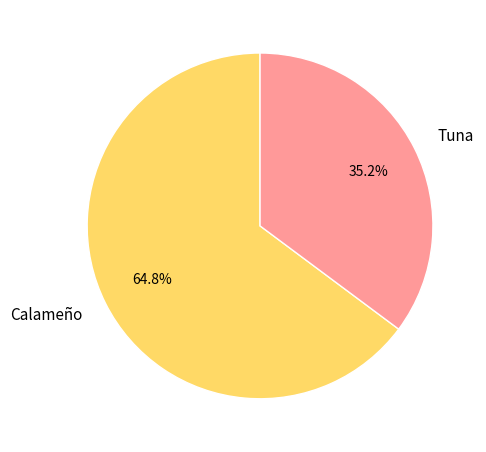

How many segments does this pie chart have?

2